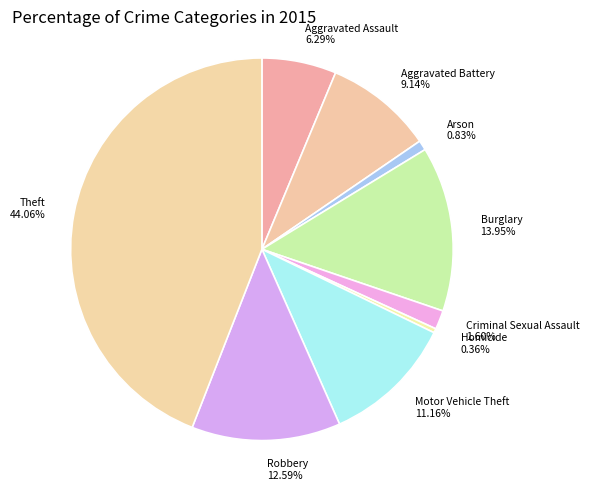

Is it true that Burglary is 23% of the pie?

False